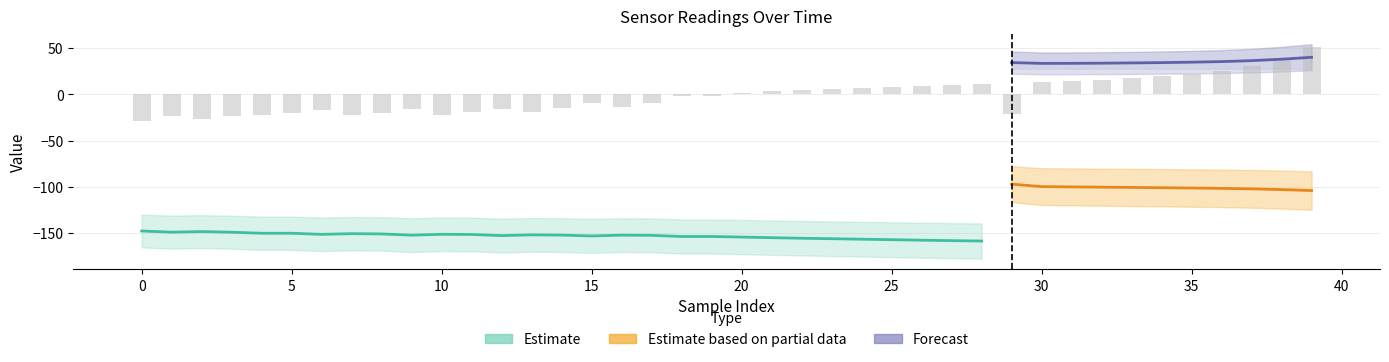

Are the bars grouped side by side (vs. stacked)?

Yes